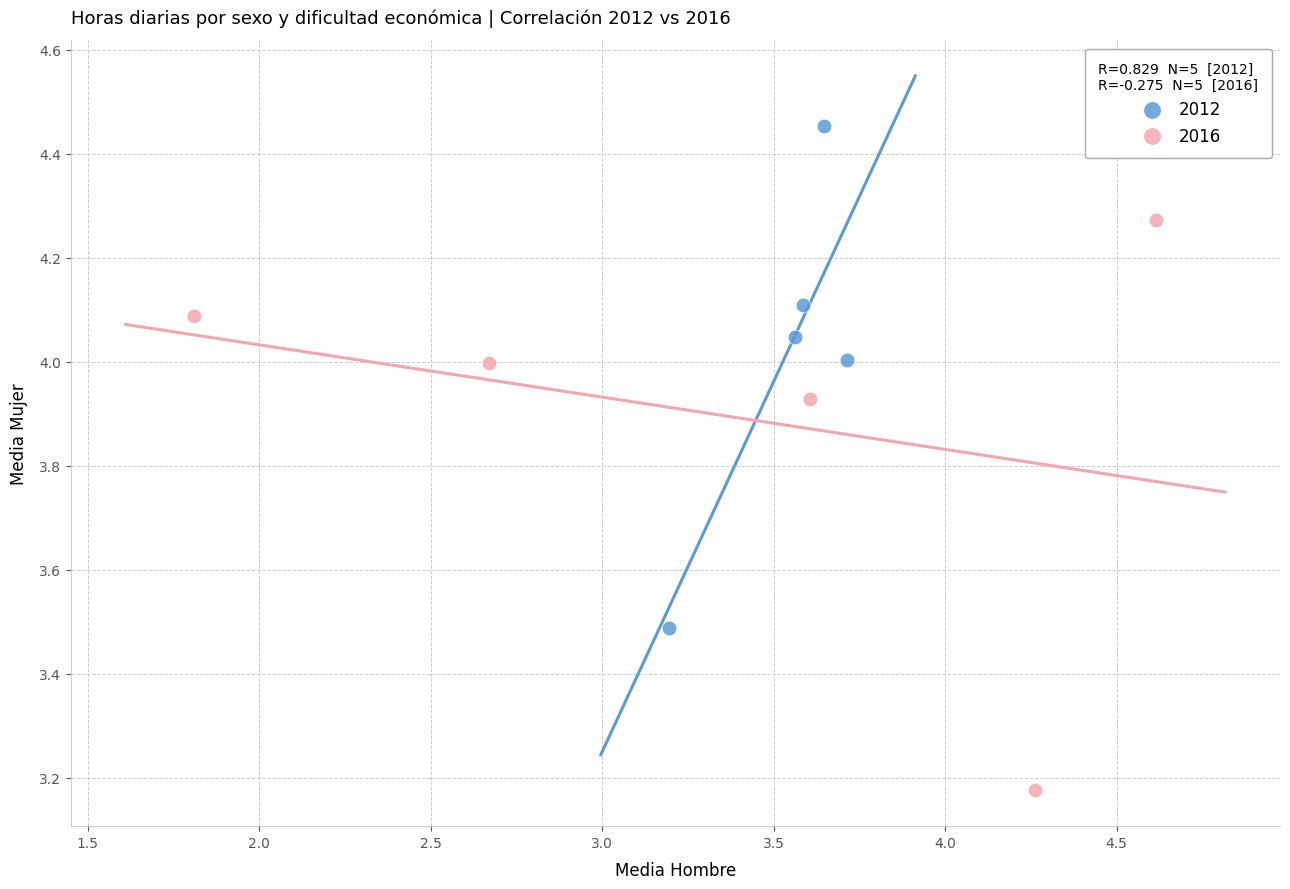

Which series has the largest Y range (max minus min)?

2016